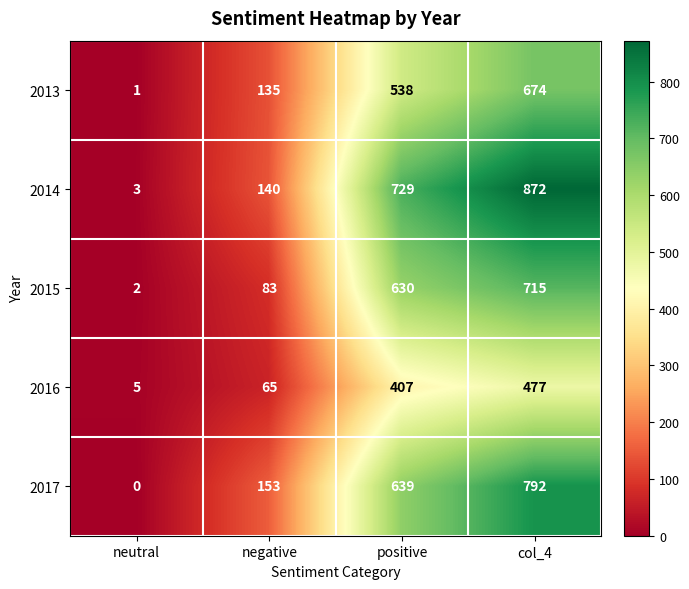

Read the 2017 value at positive.

639